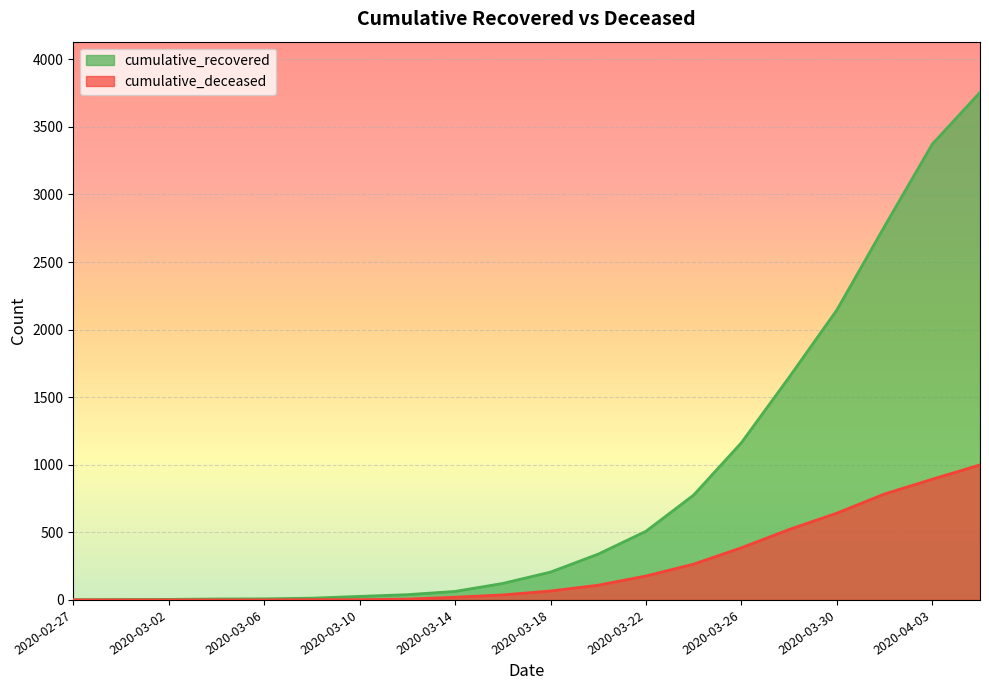

True or false: cumulative_deceased has more than 1 points higher than both neighbors.

False